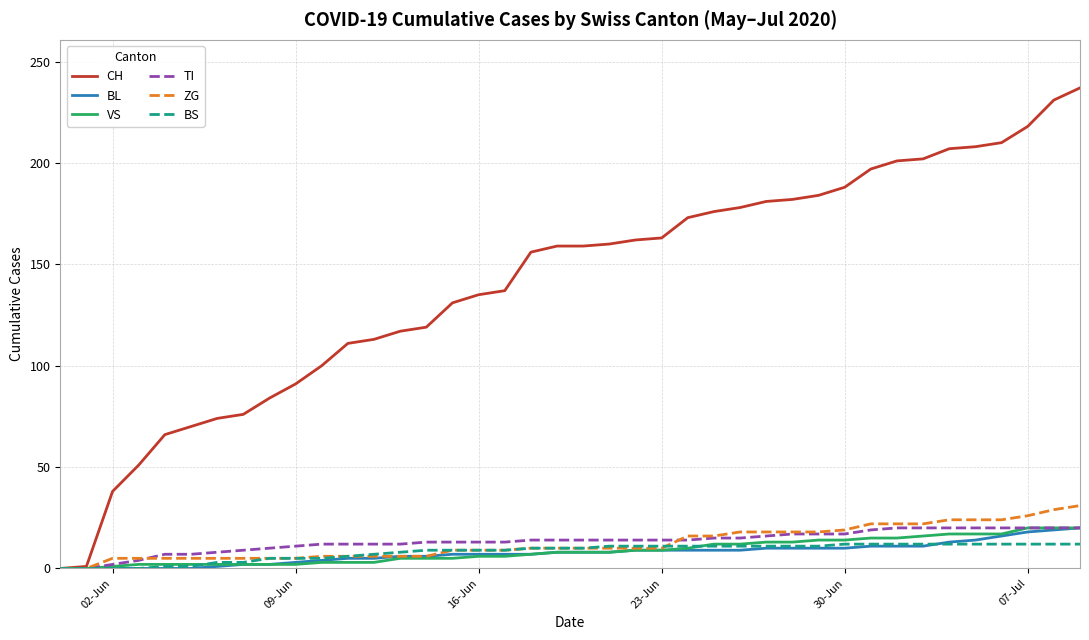

Which series has the largest total across all categories?

CH